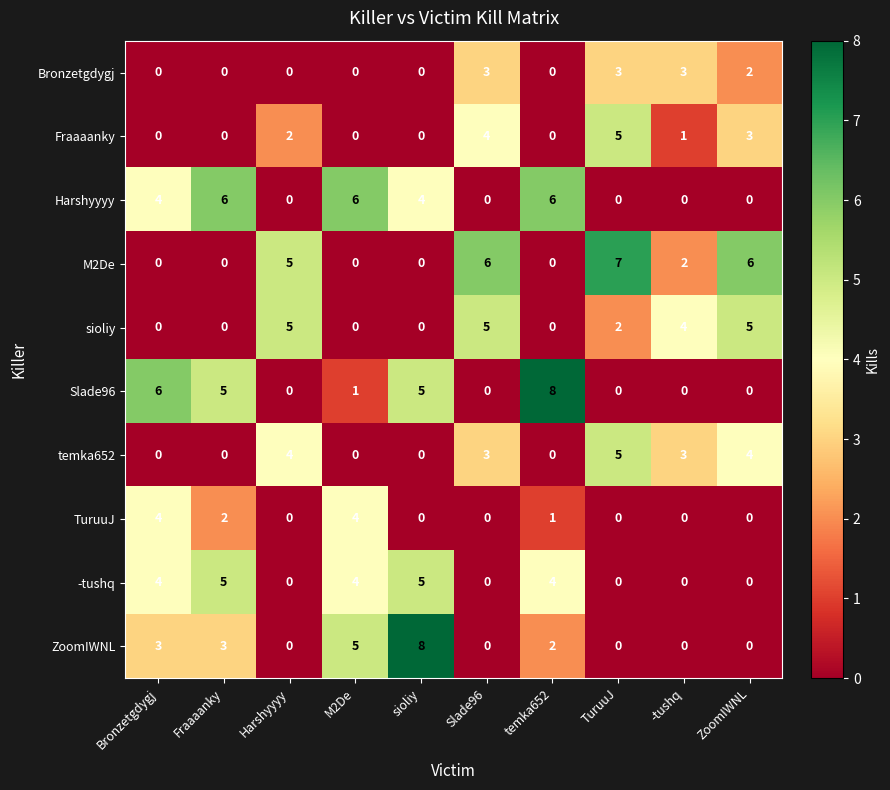

The value of sioliy at temka652 is 0. True or false?

True